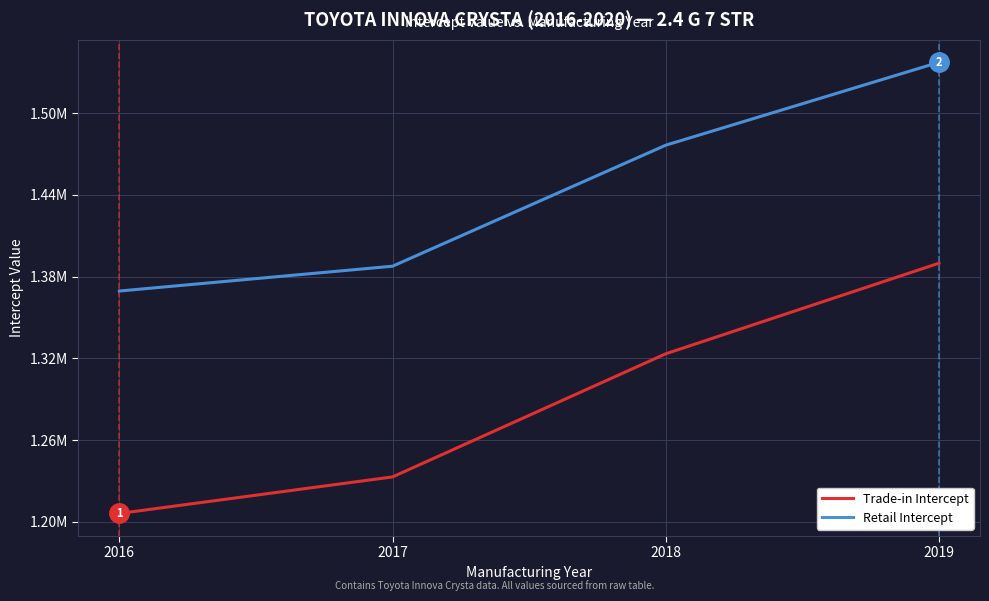

Which series has the largest range (max minus min)?

Trade-in Intercept